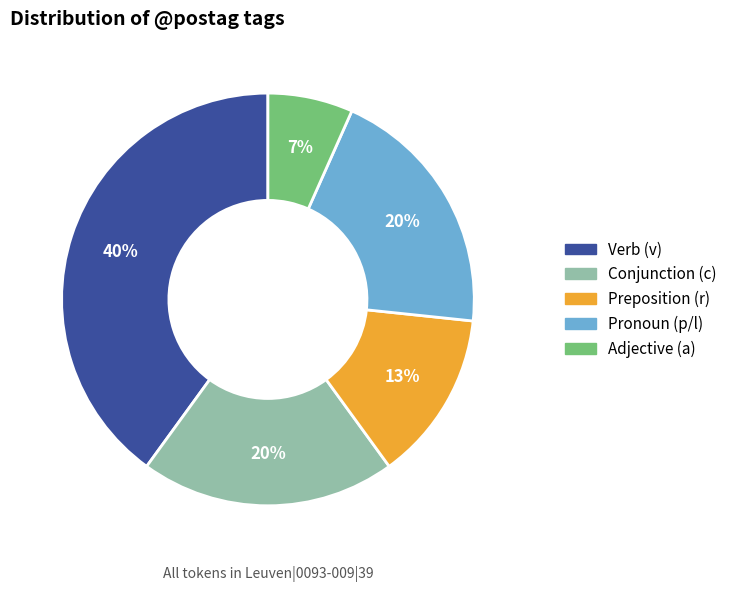

To the nearest percent, what percentage of the pie is Verb (v)?

40%